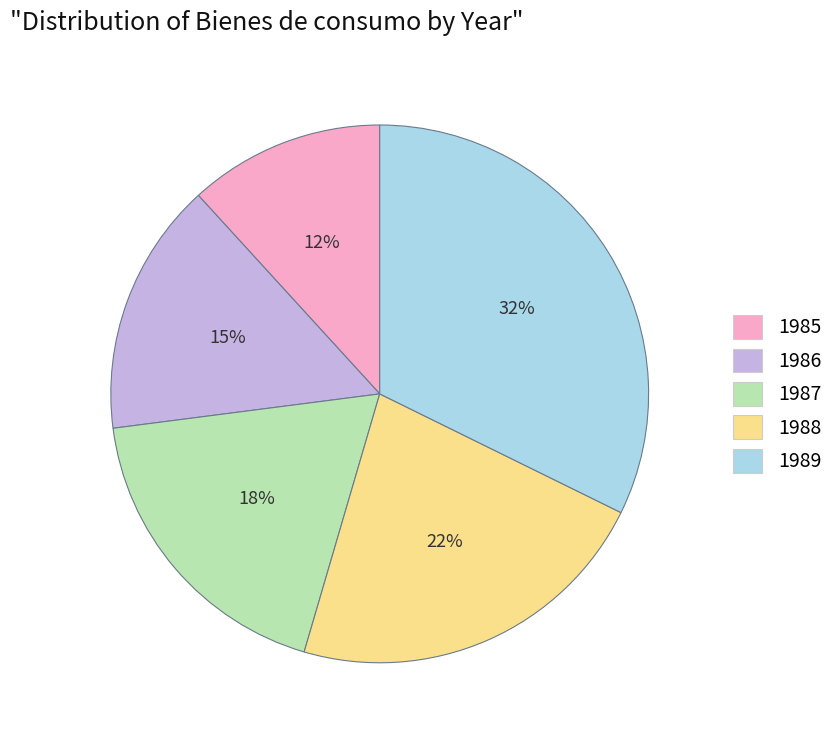

Which category has the biggest portion of the pie?

1989